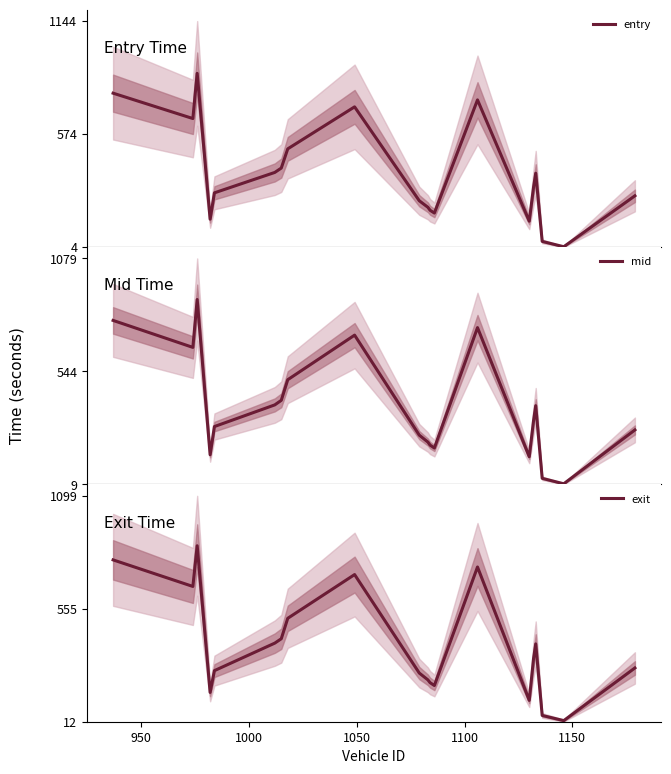

What are all the series names shown in the legend?

entry, mid, exit